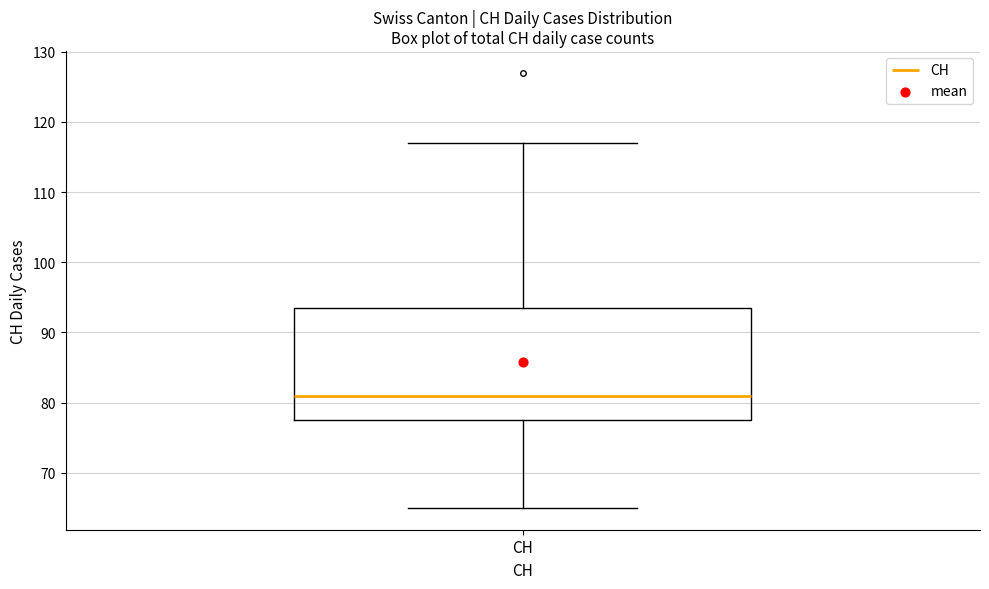

Transcribe this box plot: give where the median line is, the range the box spans, and where the two whiskers end, as read against the y-axis. The values are not printed on the chart, so give them approximately, as read against the axis.

median 81, box 78 to 94, whiskers 65 to 117